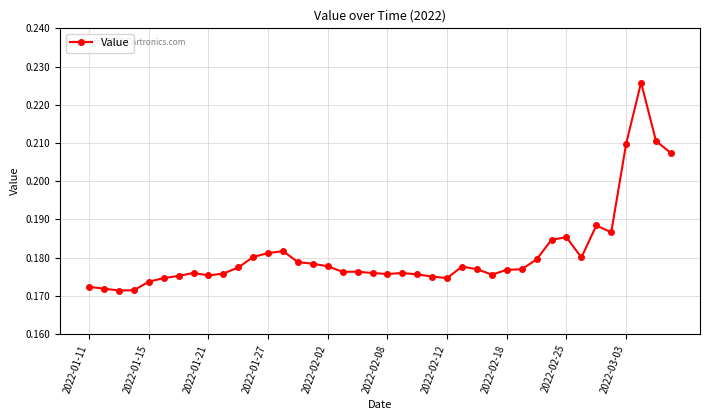

How many data points does each series have?

40